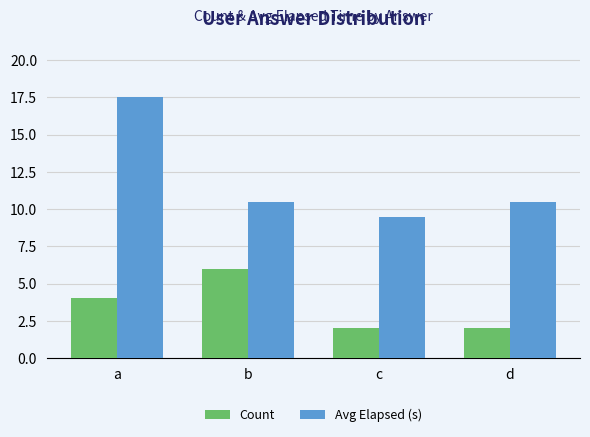

True or false: Avg Elapsed (s) has a value of 15.4 at d.

False